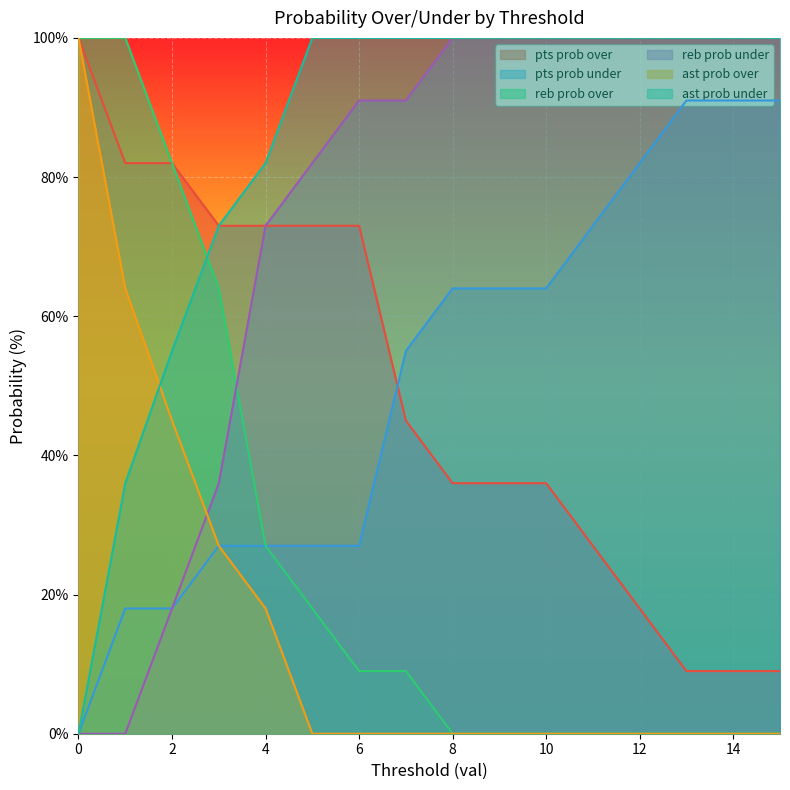

Which series has the widest spread of values?

reb prob over